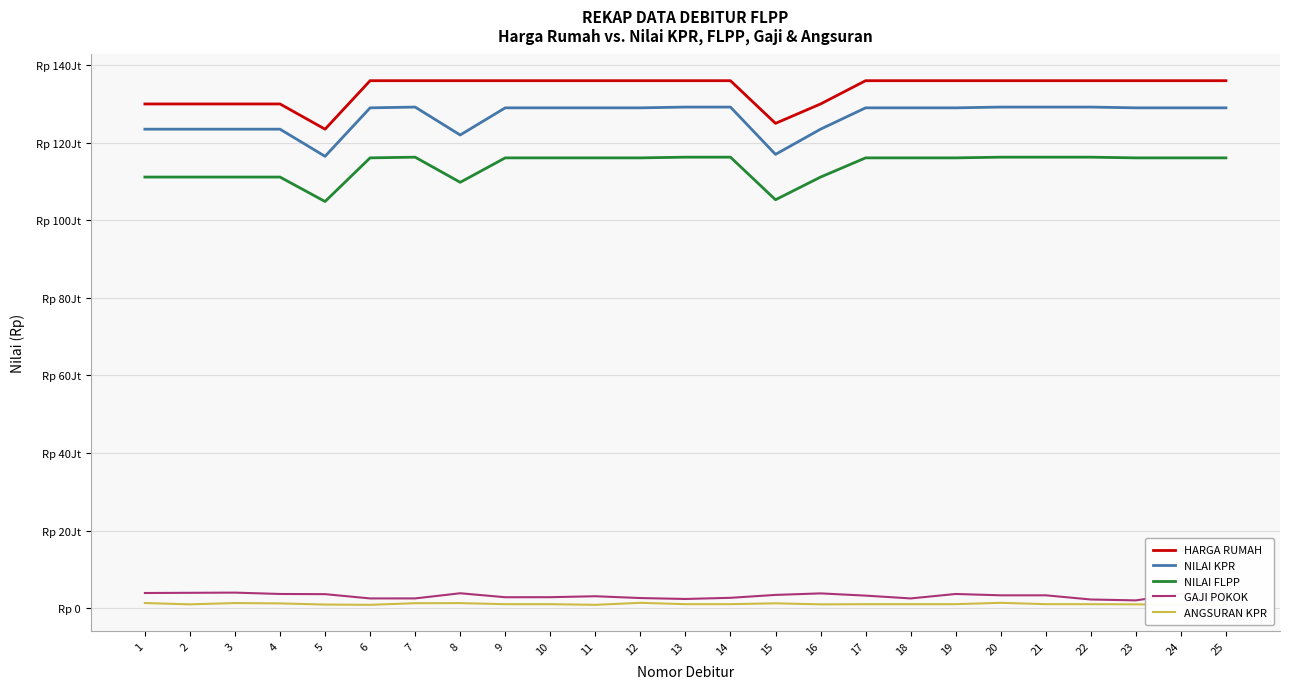

At how many categories does at least one series exceed 106333023?

25